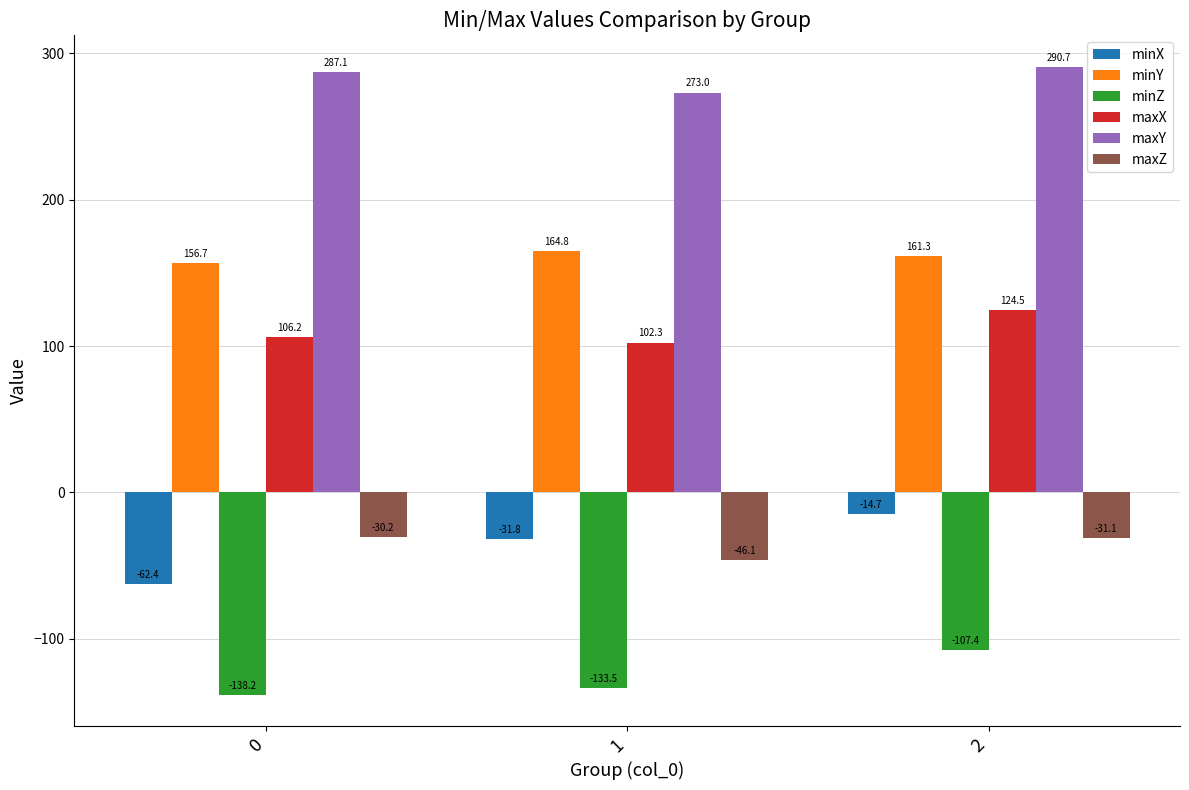

The maxZ series shows -30.2 at 0. True or false?

True